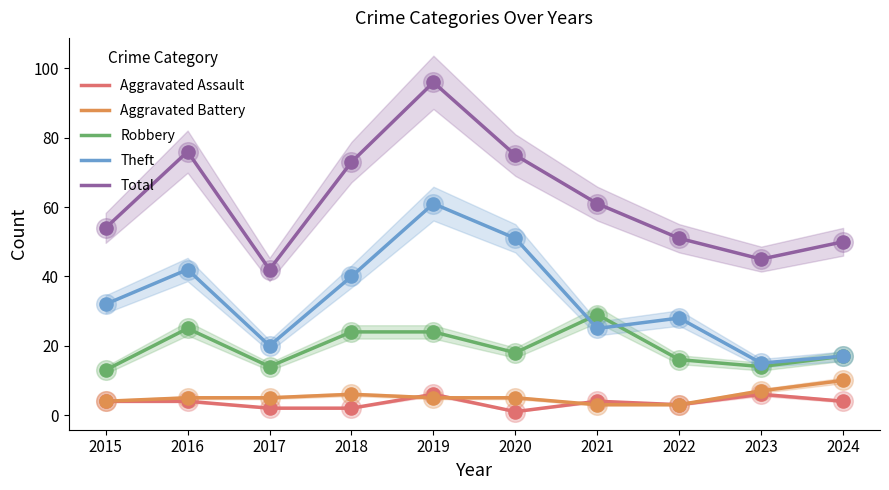

At how many categories does at least one series exceed 51?

6